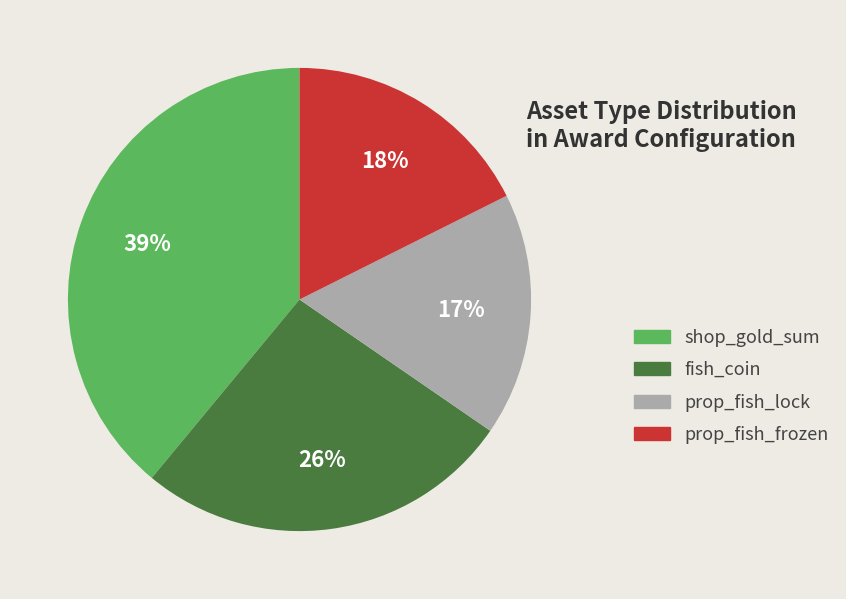

To the nearest percent, what is the average slice percentage?

25%